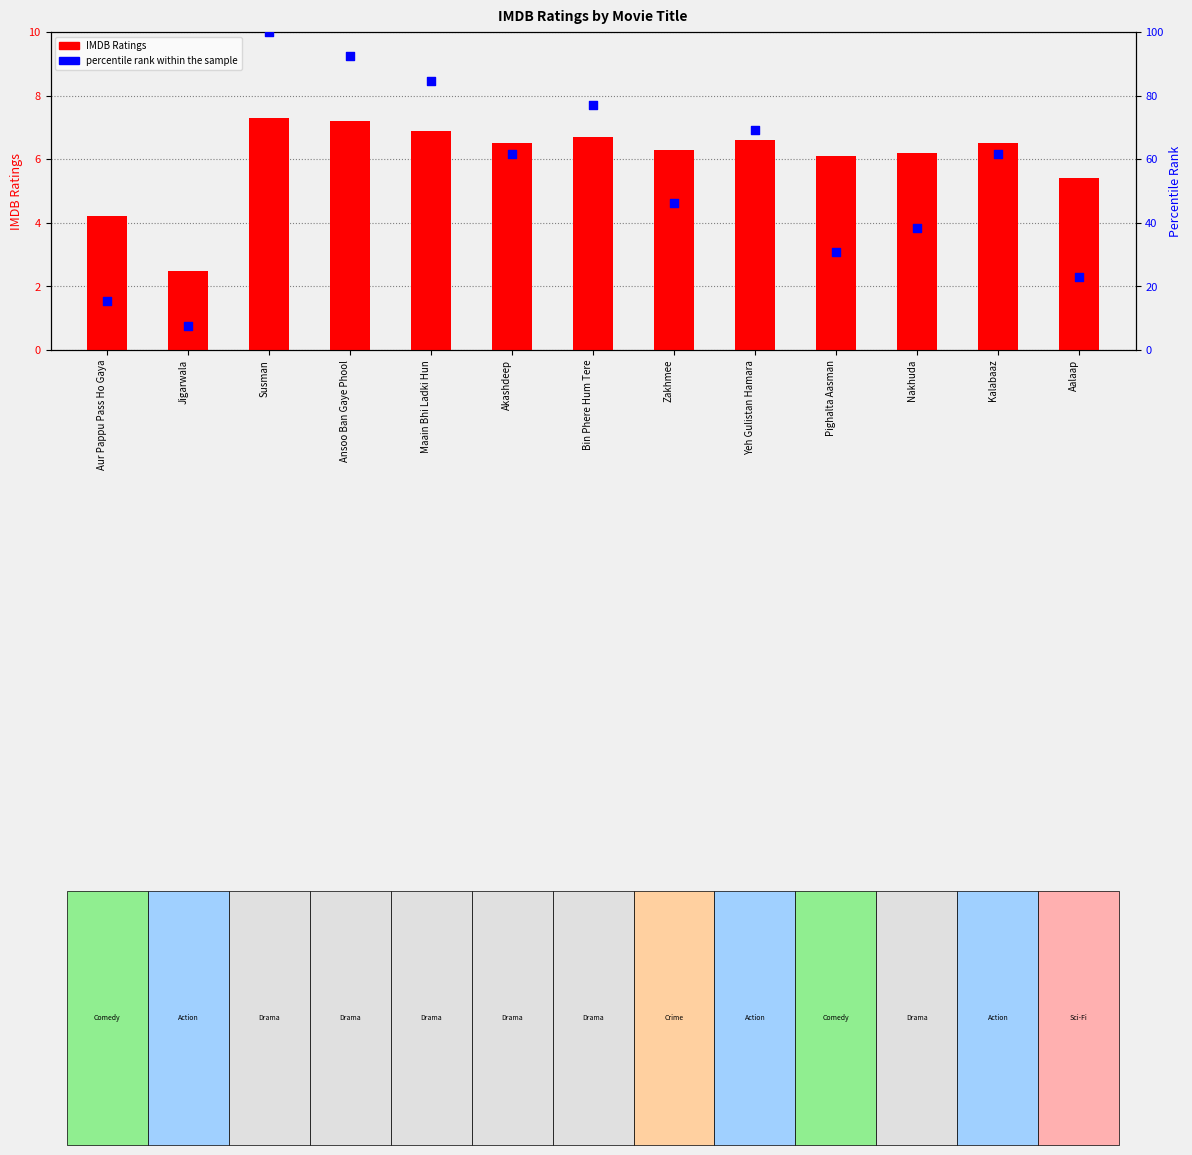

What are all the series names shown in the legend?

IMDB Ratings, percentile rank within the sample